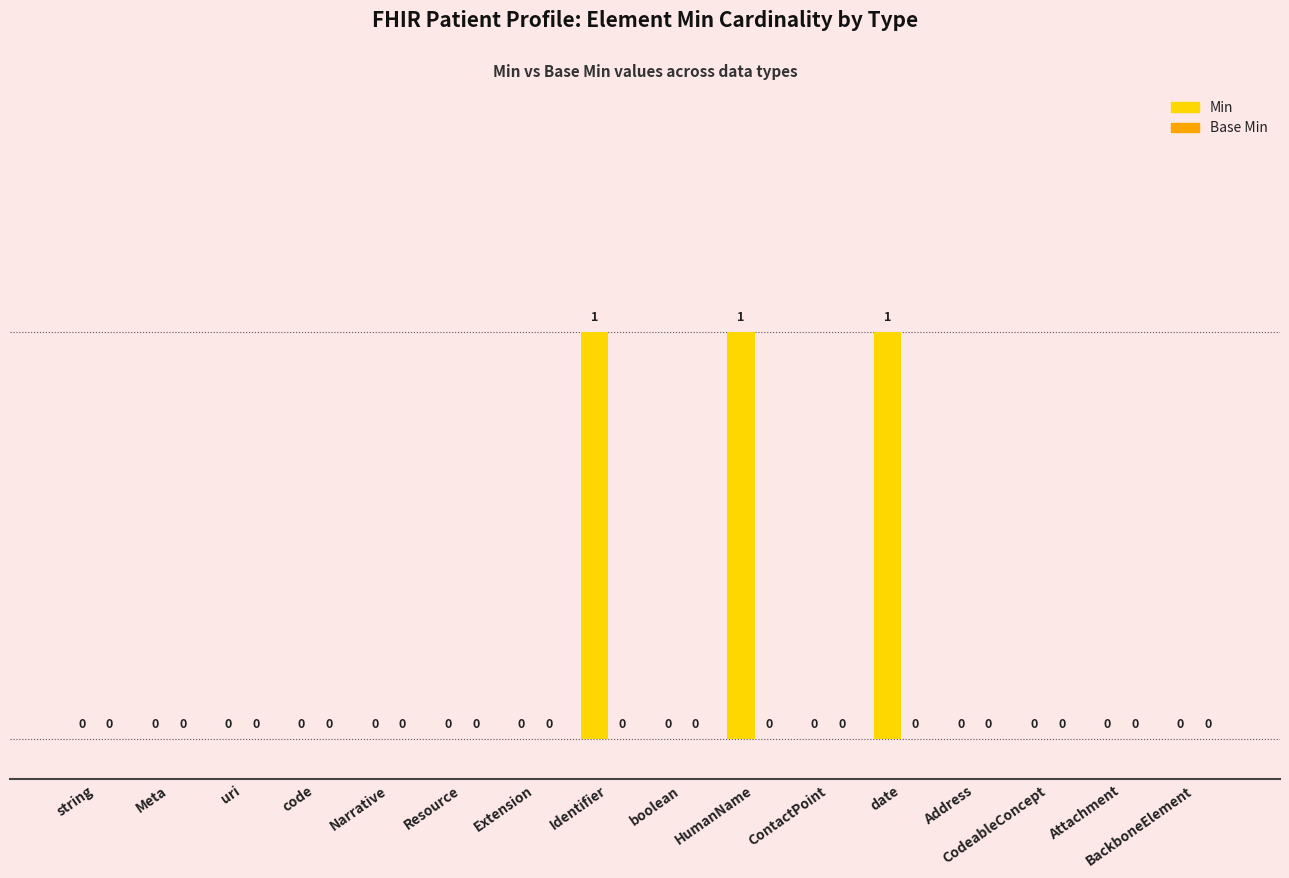

The value at Meta is 0. True or false?

True